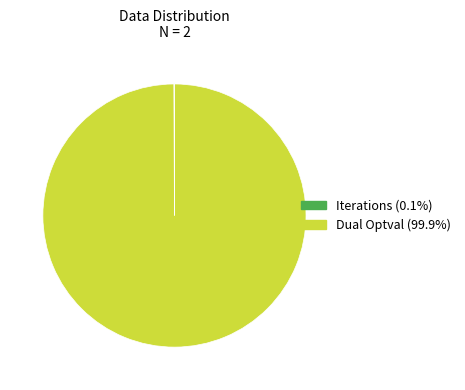

What is the largest slice in the pie chart?

Dual Optval